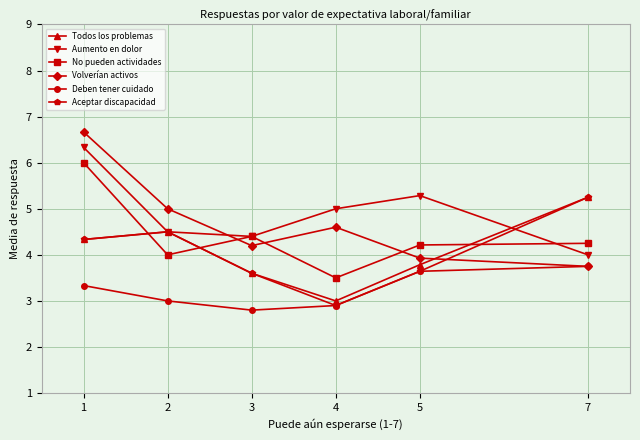

What is the minimum value for Aumento en dolor?

4.0